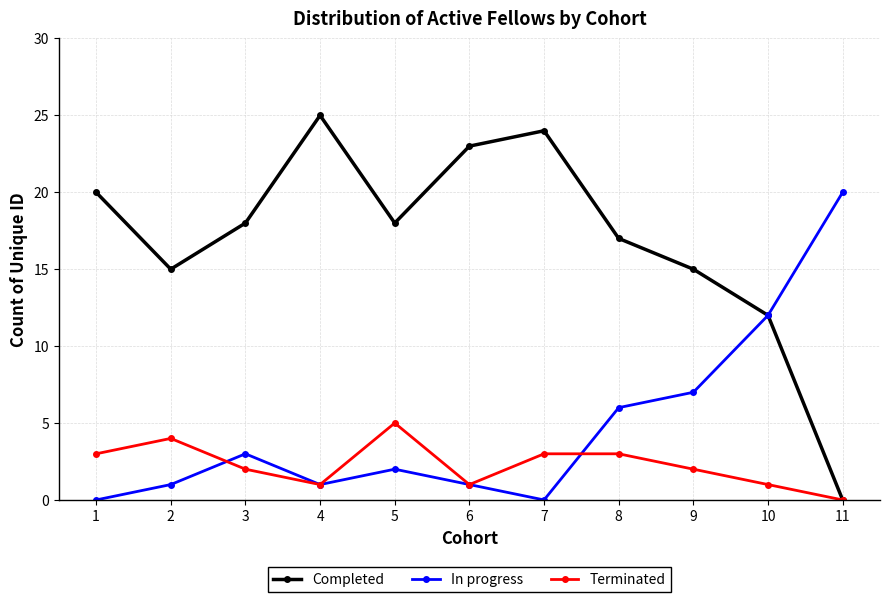

Where is In progress nearest to the value 10?

10